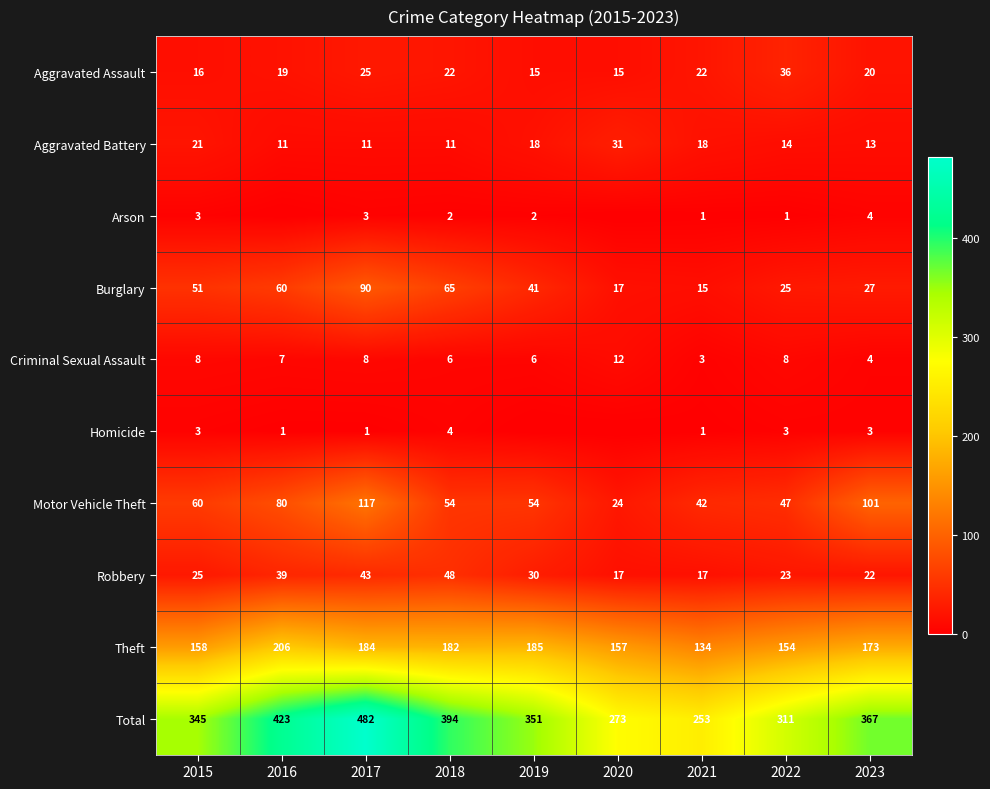

What is the sum of the Robbery values at 2021 and 2020?

34